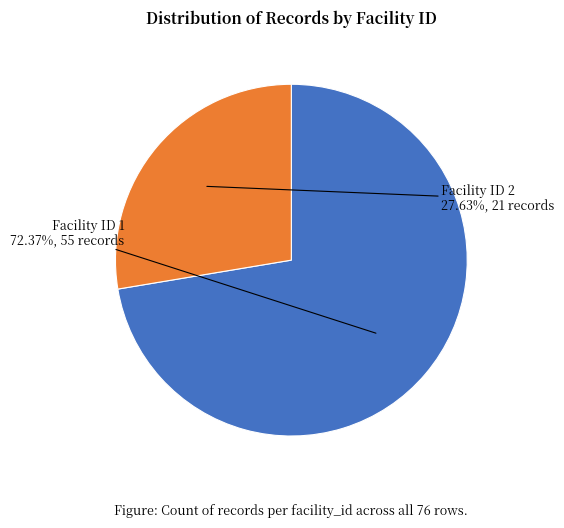

Is there any slice that represents more than half of the pie?

Yes